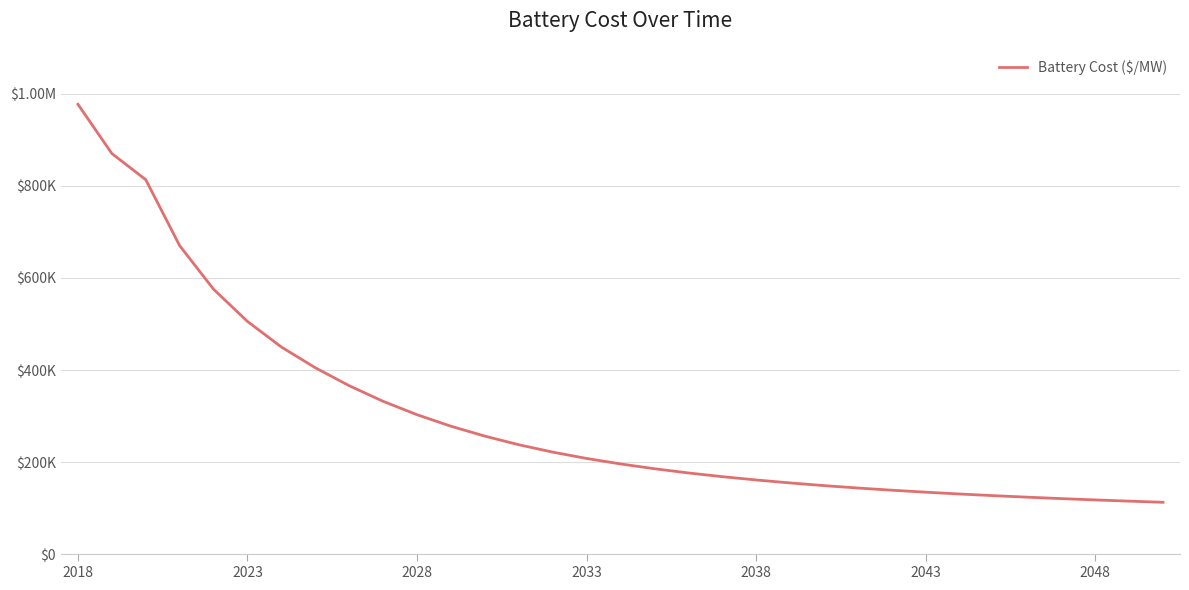

Does the chart have visible grid lines?

Yes